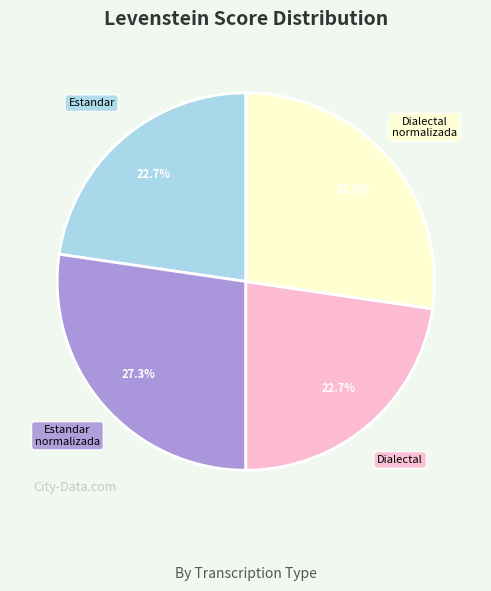

Does any single category account for the majority?

No